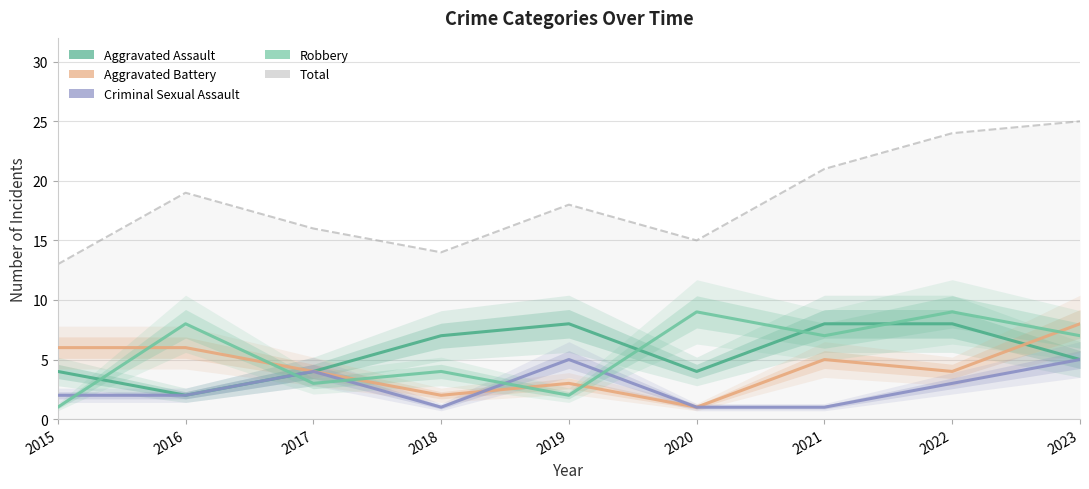

Reading left to right, transcribe all the data shown in this chart.

Aggravated Assault: 2015=4	2016=2	2017=4	2018=7	2019=8	2020=4	2021=8	2022=8	2023=5
Aggravated Battery: 2015=6	2016=6	2017=4	2018=2	2019=3	2020=1	2021=5	2022=4	2023=8
Criminal Sexual Assault: 2015=2	2016=2	2017=4	2018=1	2019=5	2020=1	2021=1	2022=3	2023=5
Robbery: 2015=1	2016=8	2017=3	2018=4	2019=2	2020=9	2021=7	2022=9	2023=7